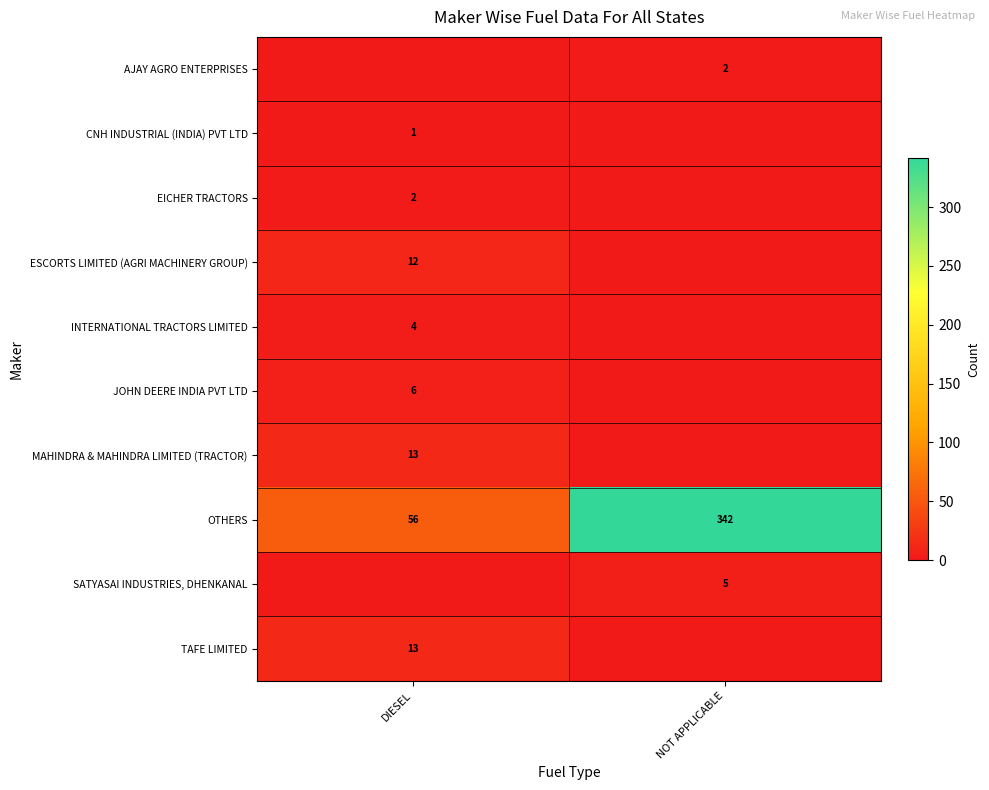

What is the difference between the OTHERS values at DIESEL and NOT APPLICABLE?

286